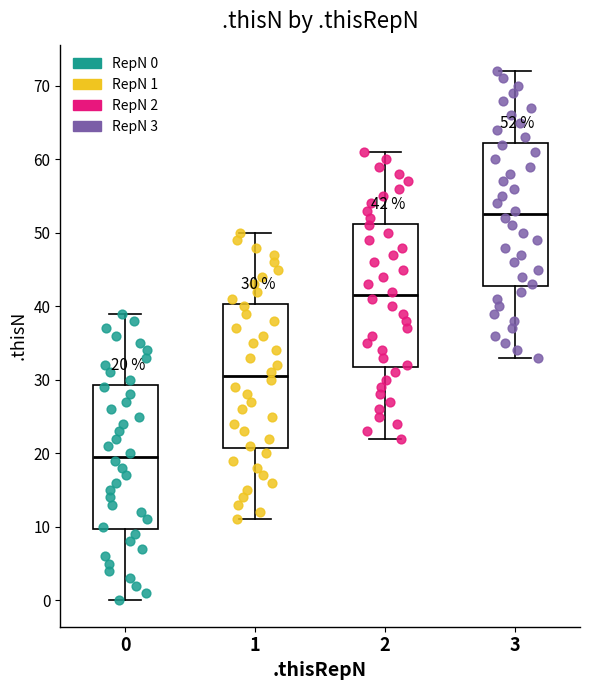

Which box's median line is the lowest?

0